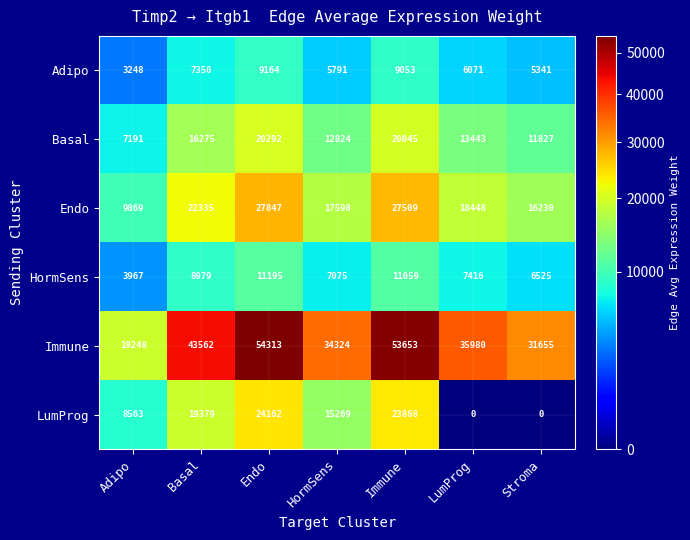

How many data points does each series have?

7